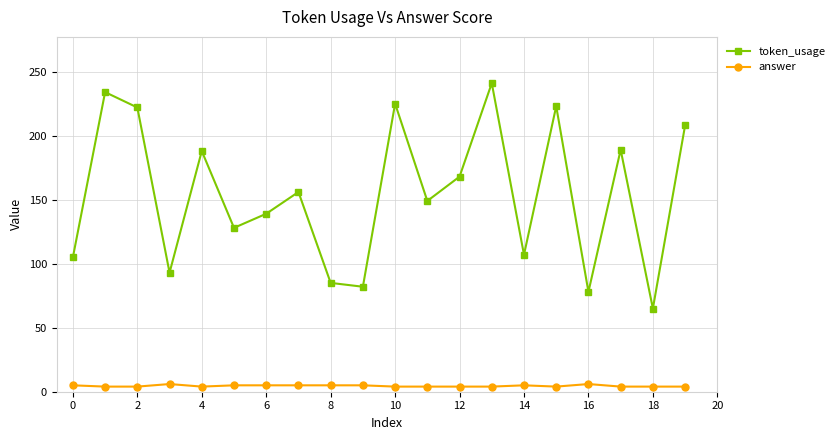

What are all the series names shown in the legend?

token_usage, answer